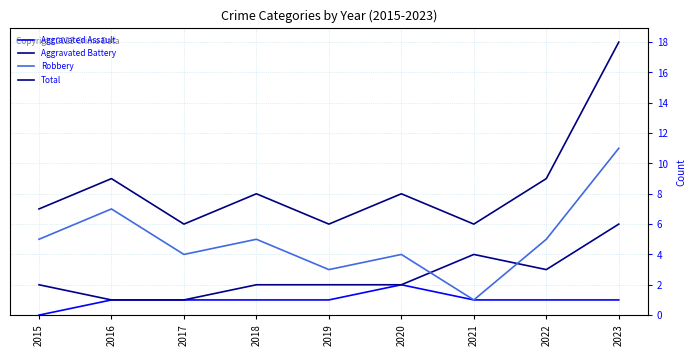

How many interior local valleys does the Total series have?

3